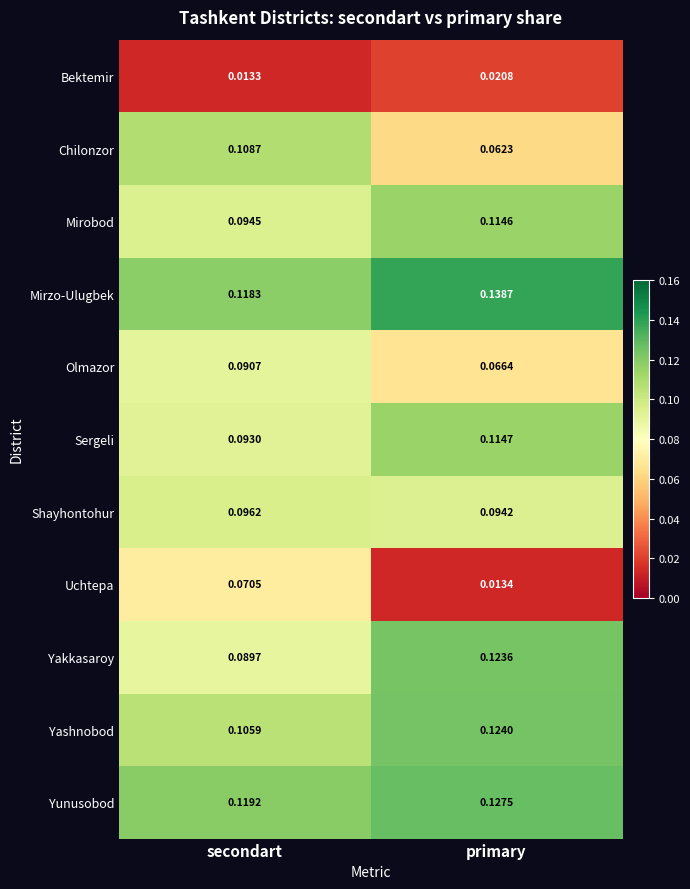

Which series has the largest total across all categories?

Mirzo-Ulugbek